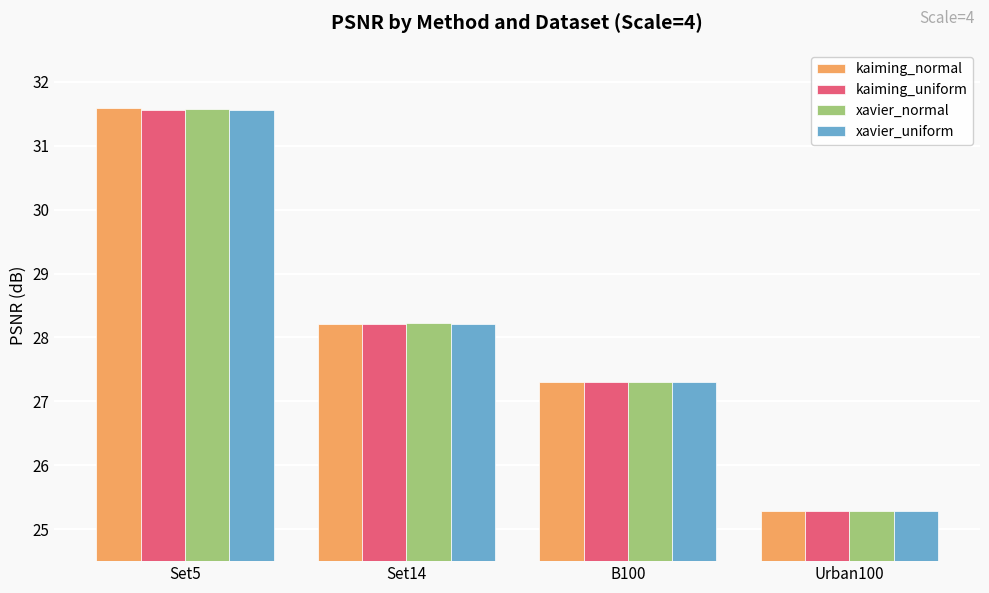

How many data points does each series have?

4